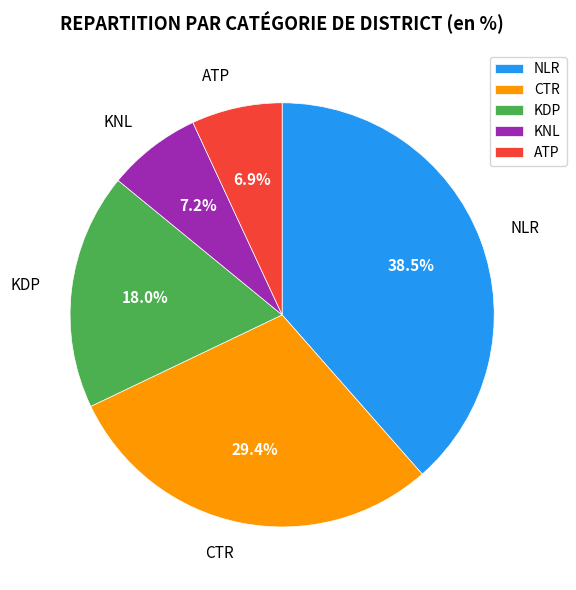

What percentage is the CTR slice, to the nearest percent?

29%